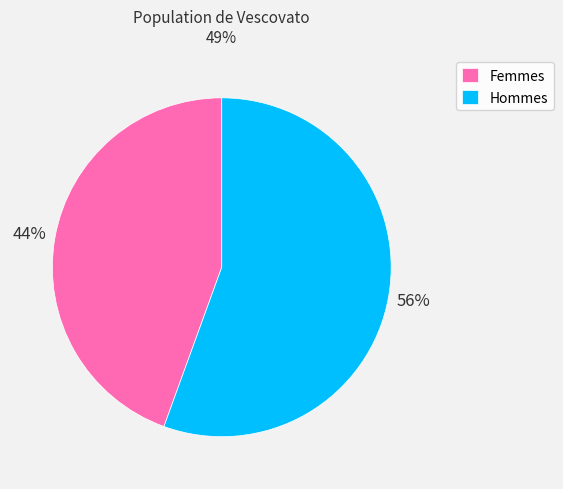

To the nearest percent, what is the combined percentage of Hommes and Femmes?

100%